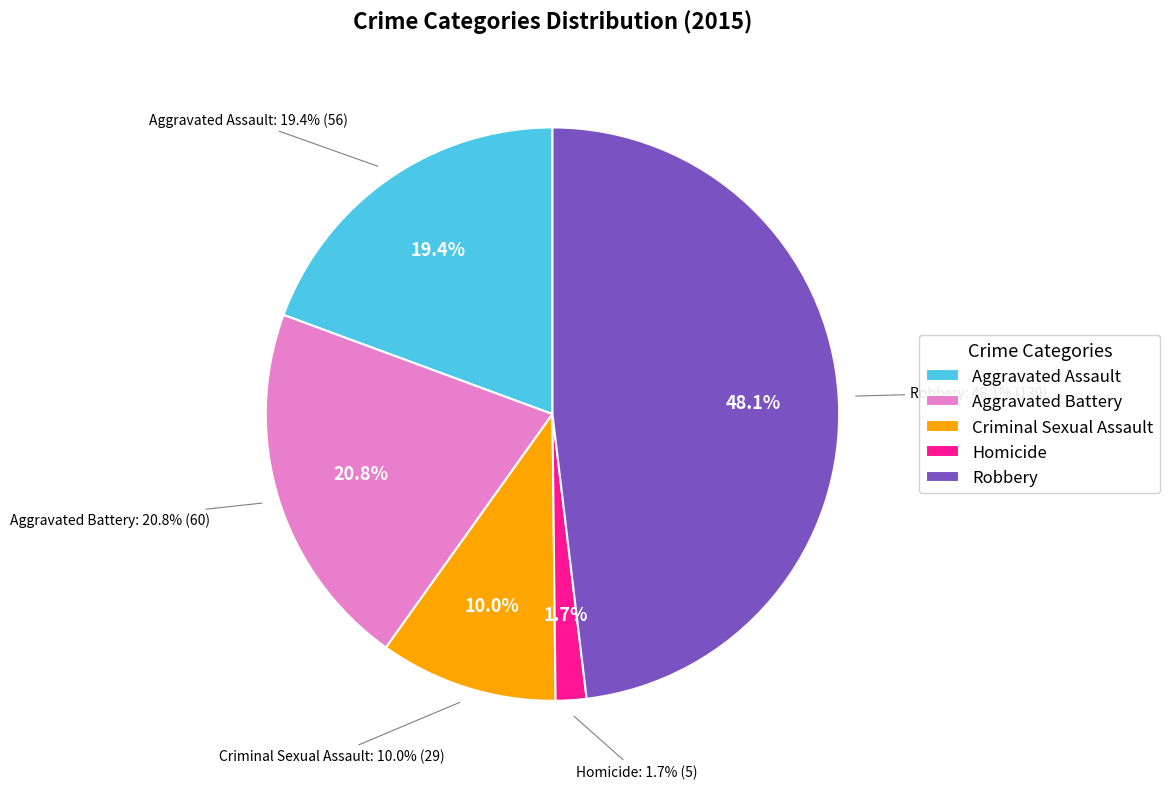

To the nearest percent, what percentage of the pie is Aggravated Battery?

21%